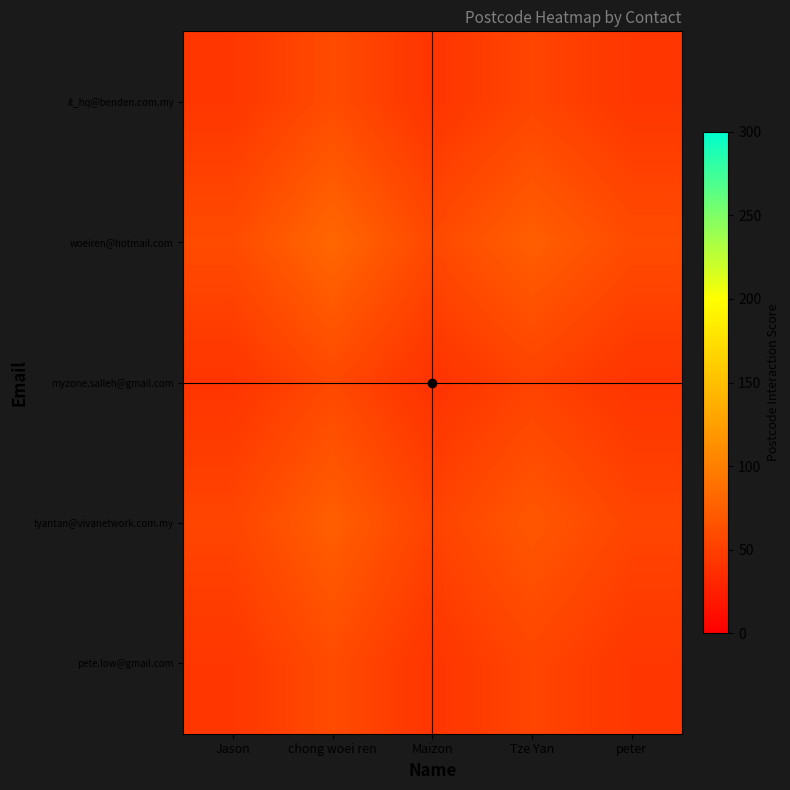

Which category has the highest value across all series?

chong woei ren